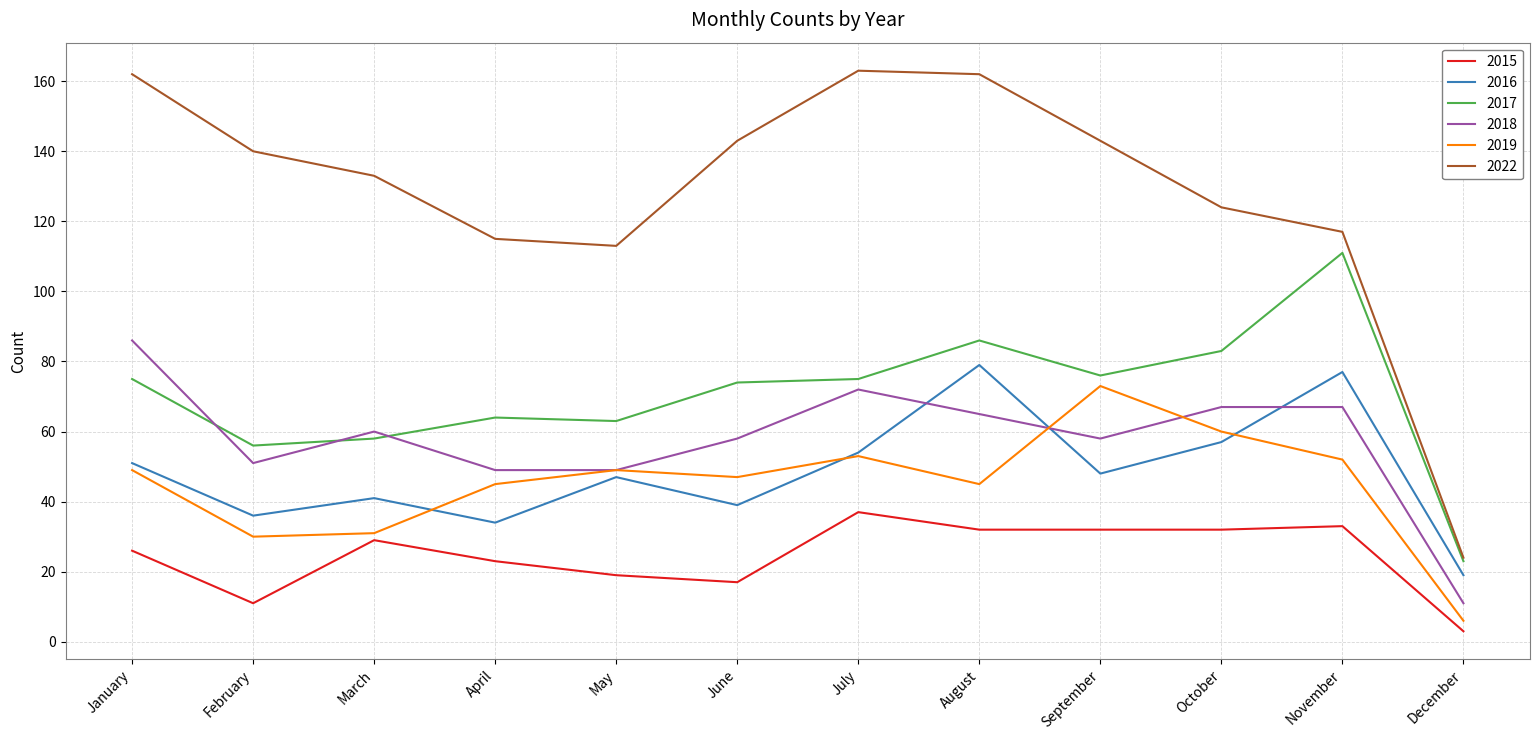

Which series has the widest spread of values?

2022